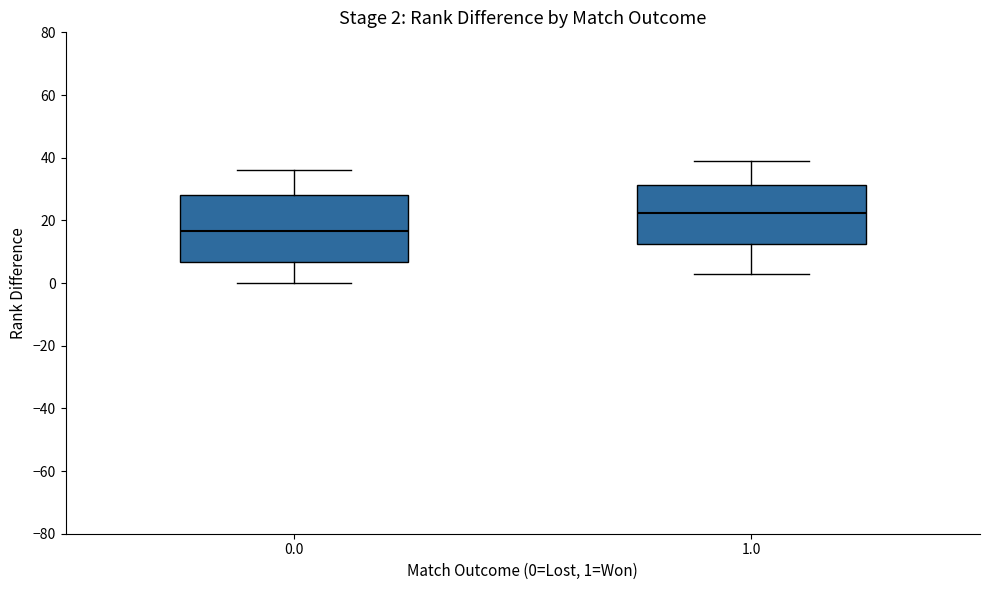

Which box is the tallest, from its lower edge to its upper edge?

0.0